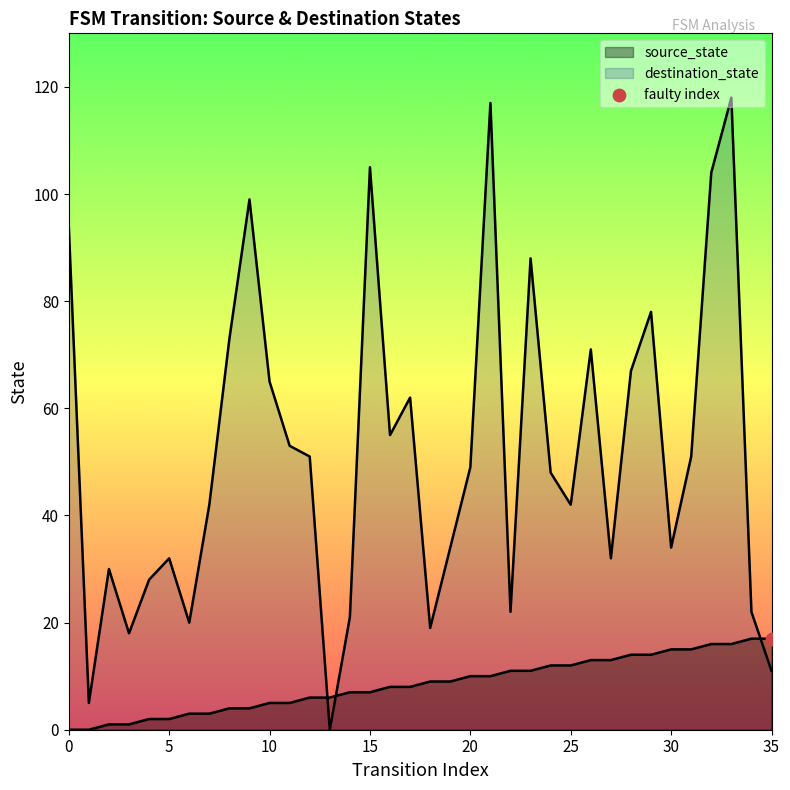

Is the value of destination_state at 3 greater than the value of source_state at 19?

Yes